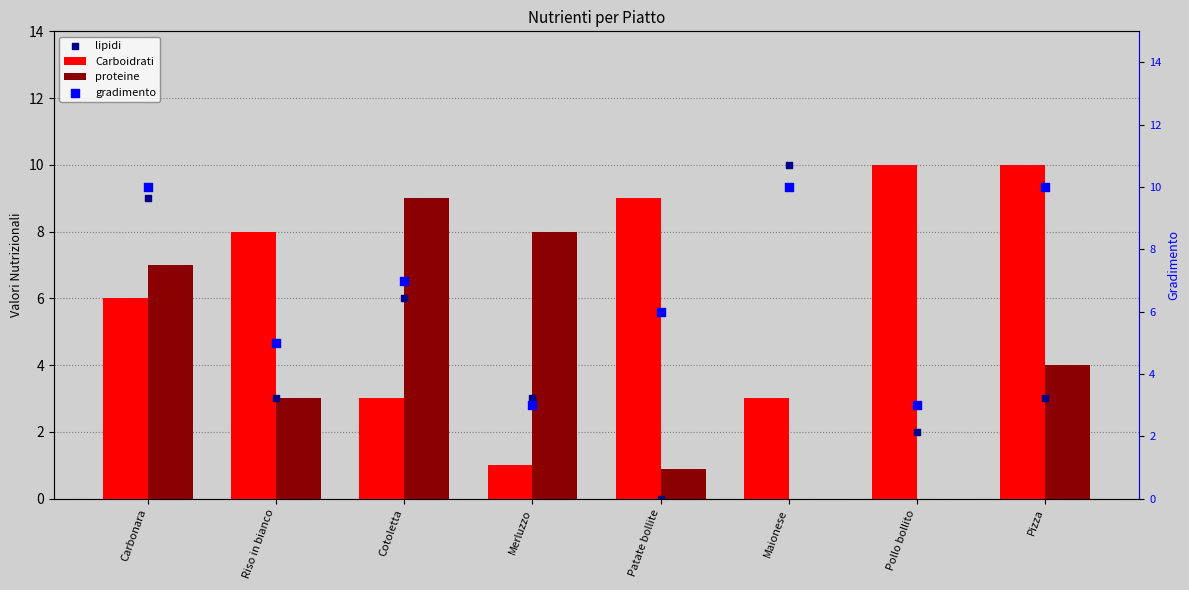

Is the value of proteine at Maionese greater than the value of lipidi at Maionese?

No